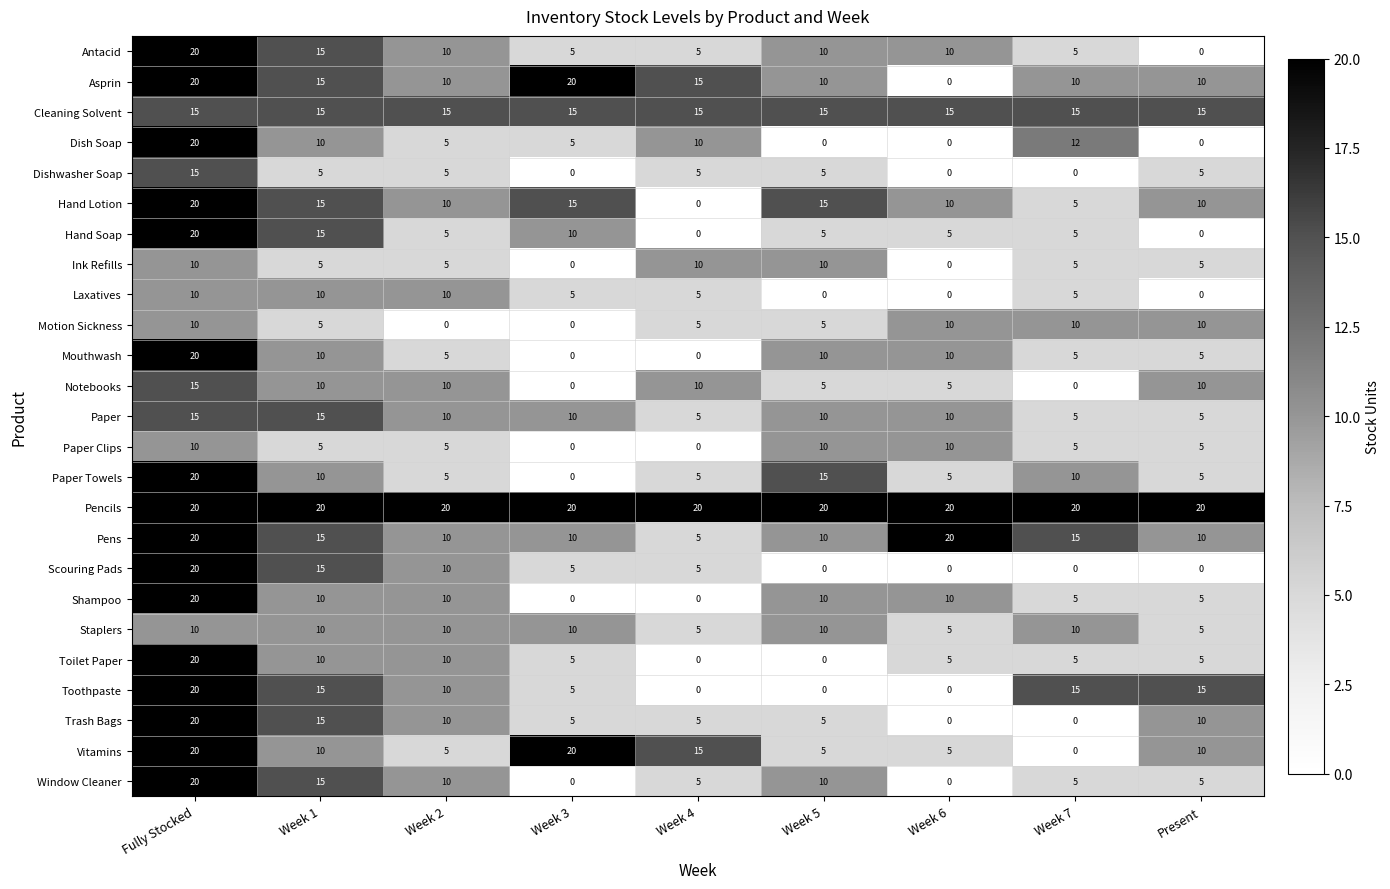

At which category is the sum across all series the highest?

Fully Stocked